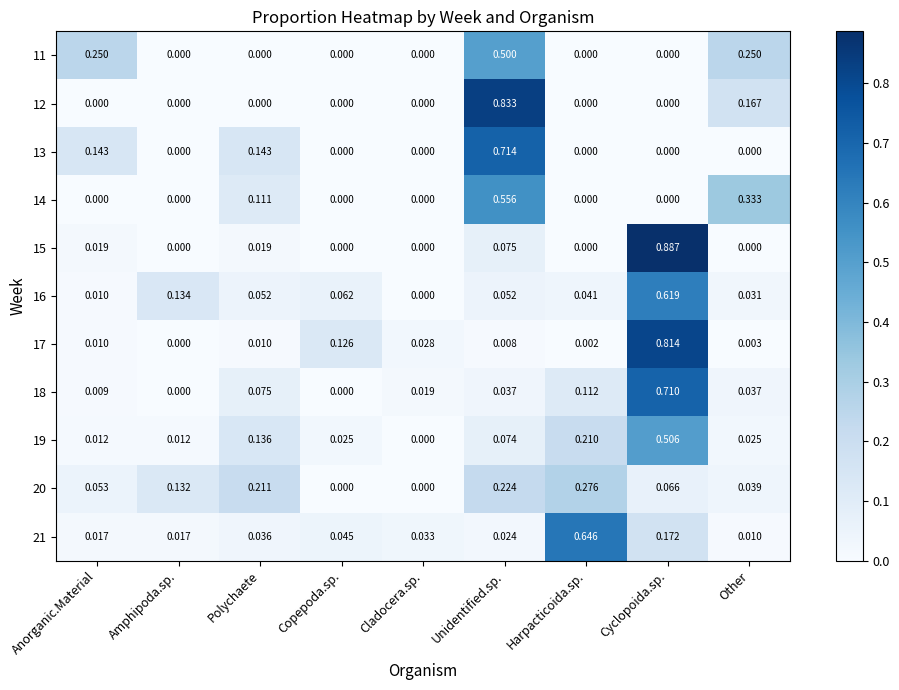

At which category does the chart reach its peak across all series?

Cyclopoida.sp.